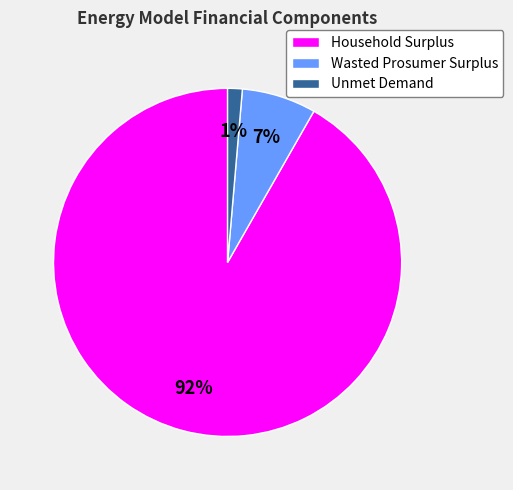

To the nearest percent, what is the average slice percentage?

33%